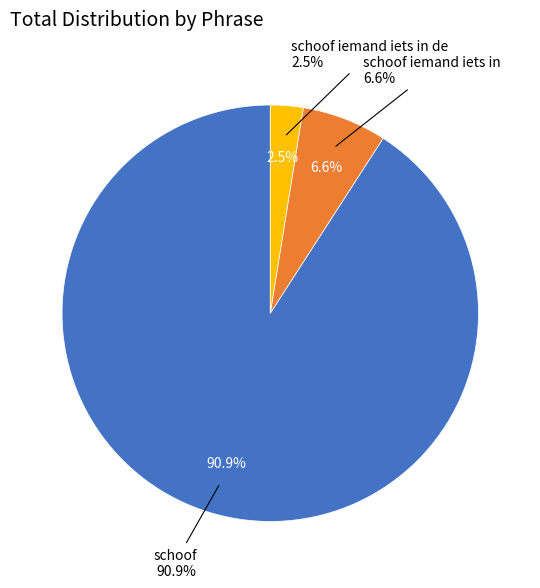

What is the ratio of the value at schoof to the value at schoof iemand iets in de?

35.8